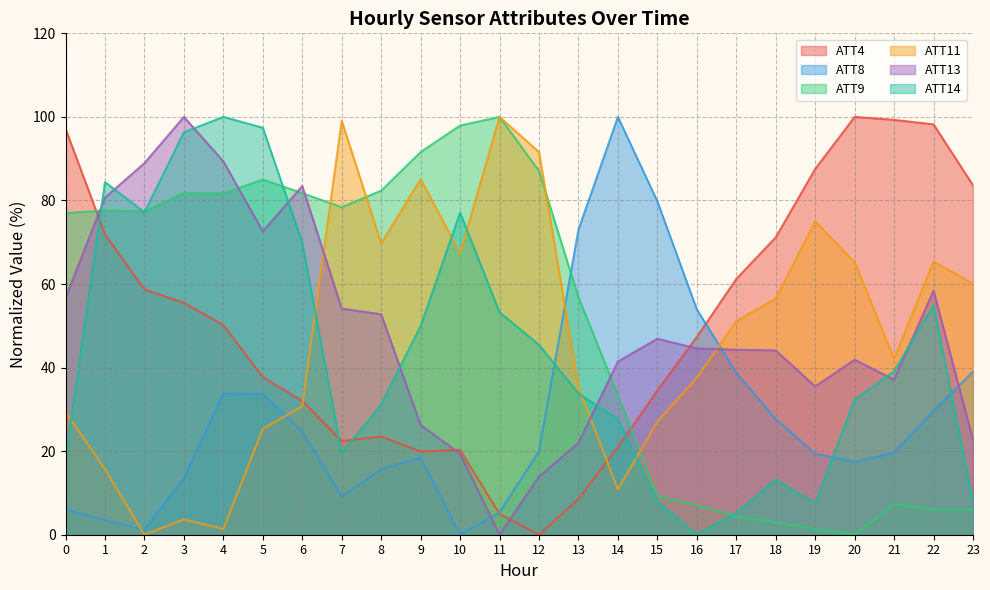

At which category does ATT13 reach its first local valley?

5